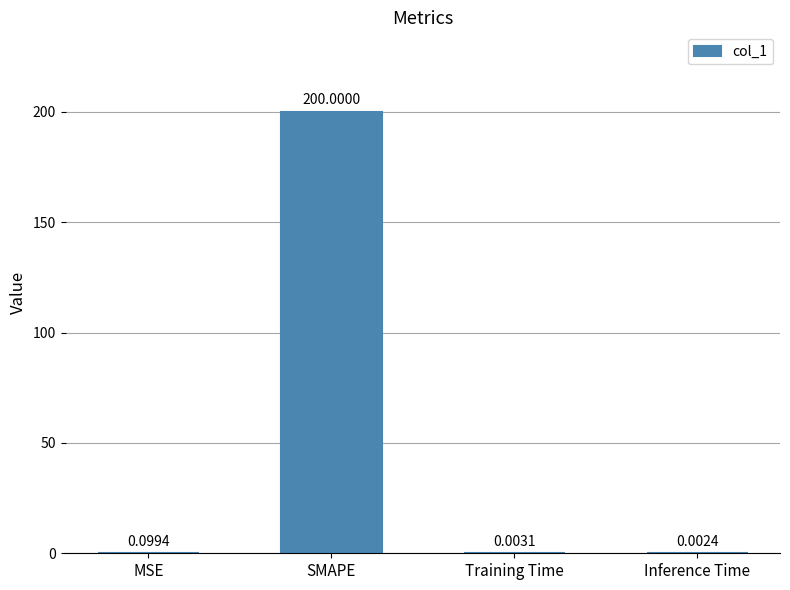

Between Training Time and MSE, which is larger?

MSE